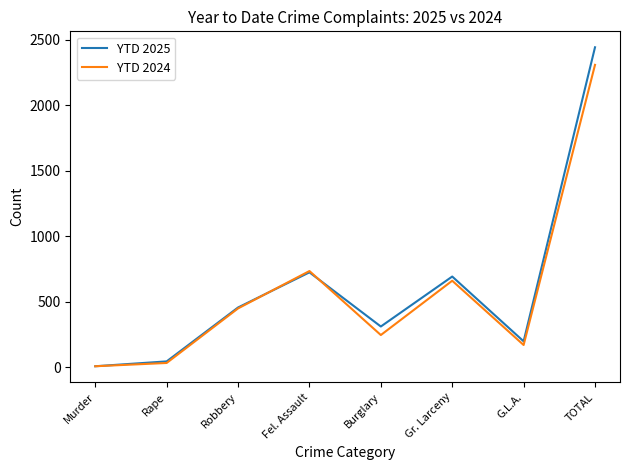

Which series has the largest total across all categories?

YTD 2025